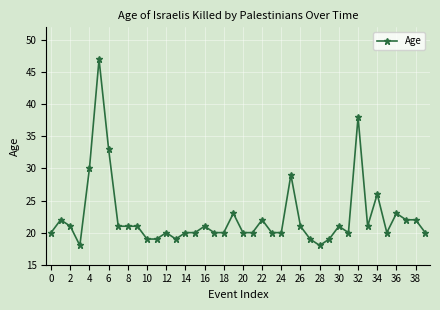

What is the minimum value shown in the chart?

18